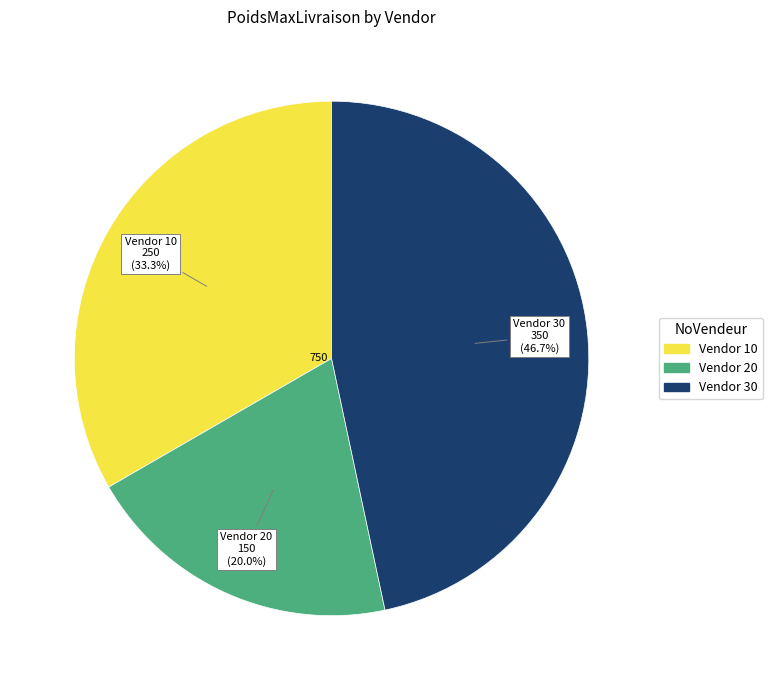

Does any single category account for the majority?

No